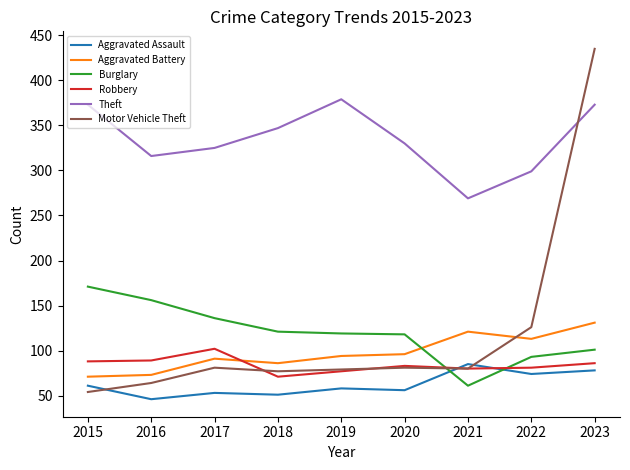

What is the difference between the second highest and minimum values in the Motor Vehicle Theft series?

72